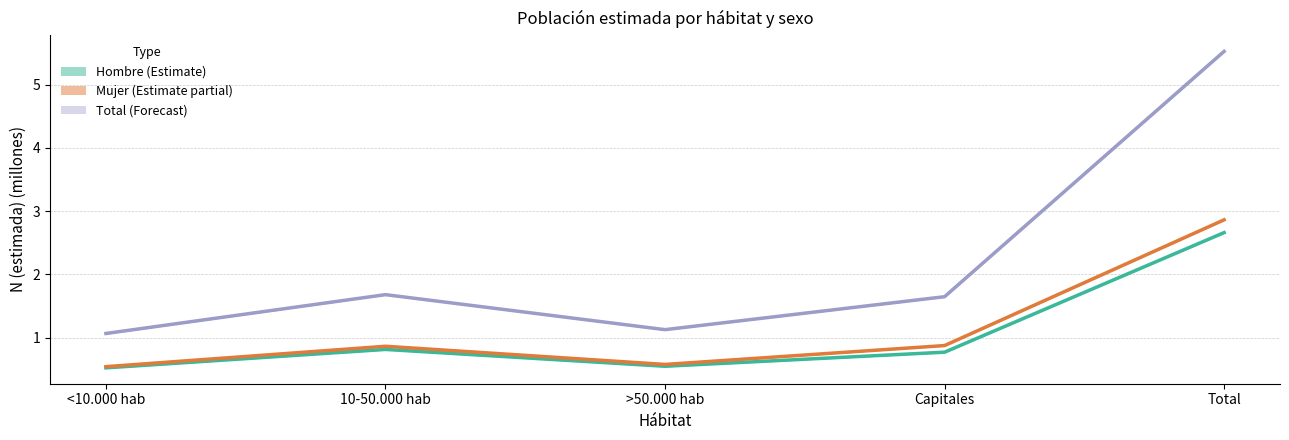

What is the label of the 4th point from the right?

10-50.000 hab